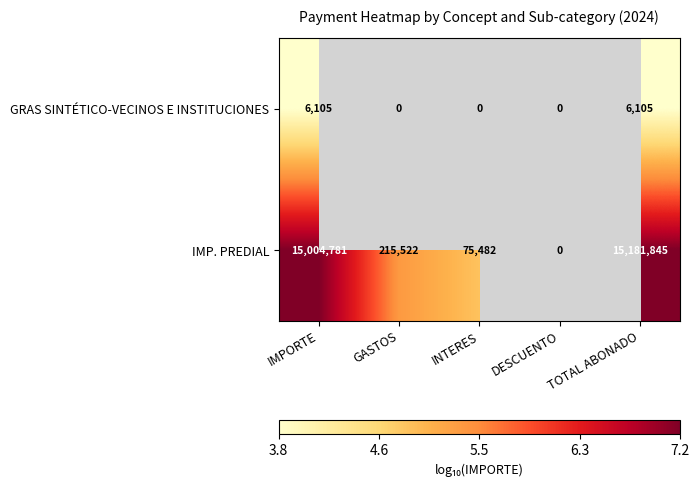

What is the difference between the IMP. PREDIAL values at GASTOS and TOTAL ABONADO?

14966323